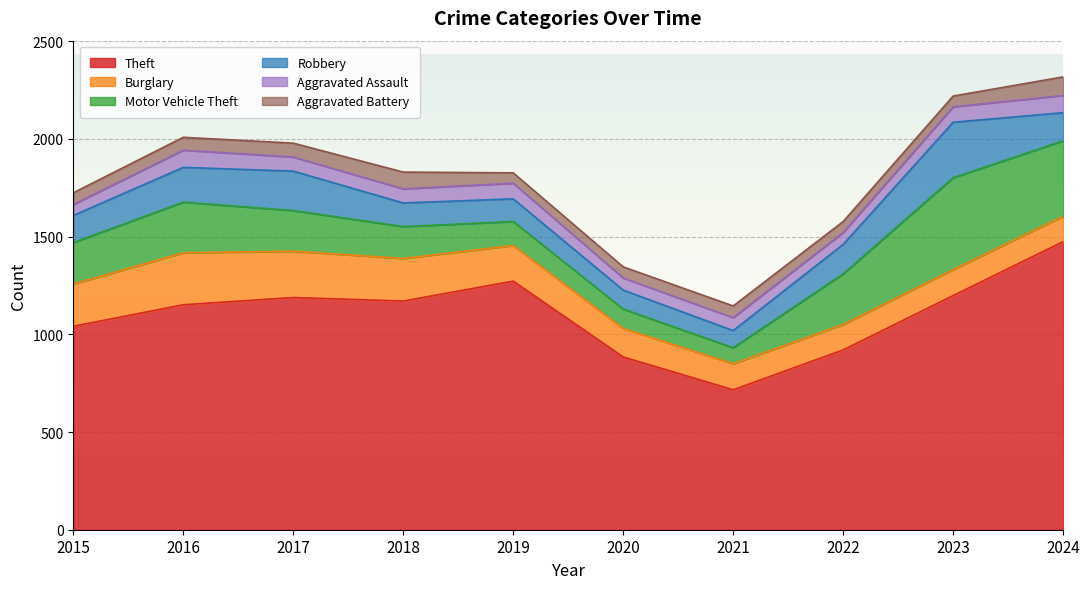

True or false: Robbery has more than 0 interior local peaks.

True